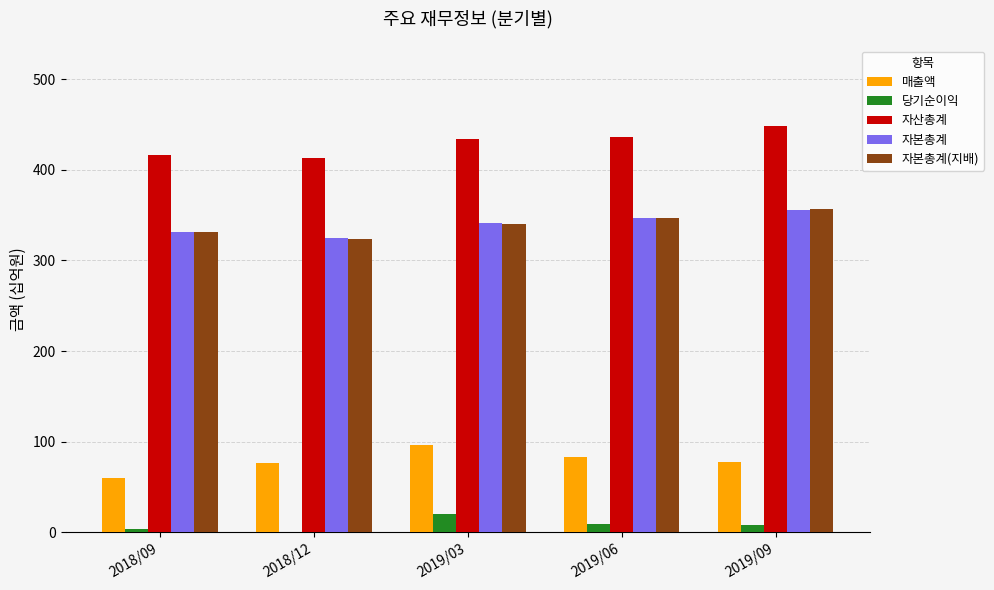

What is the greatest value displayed?

448